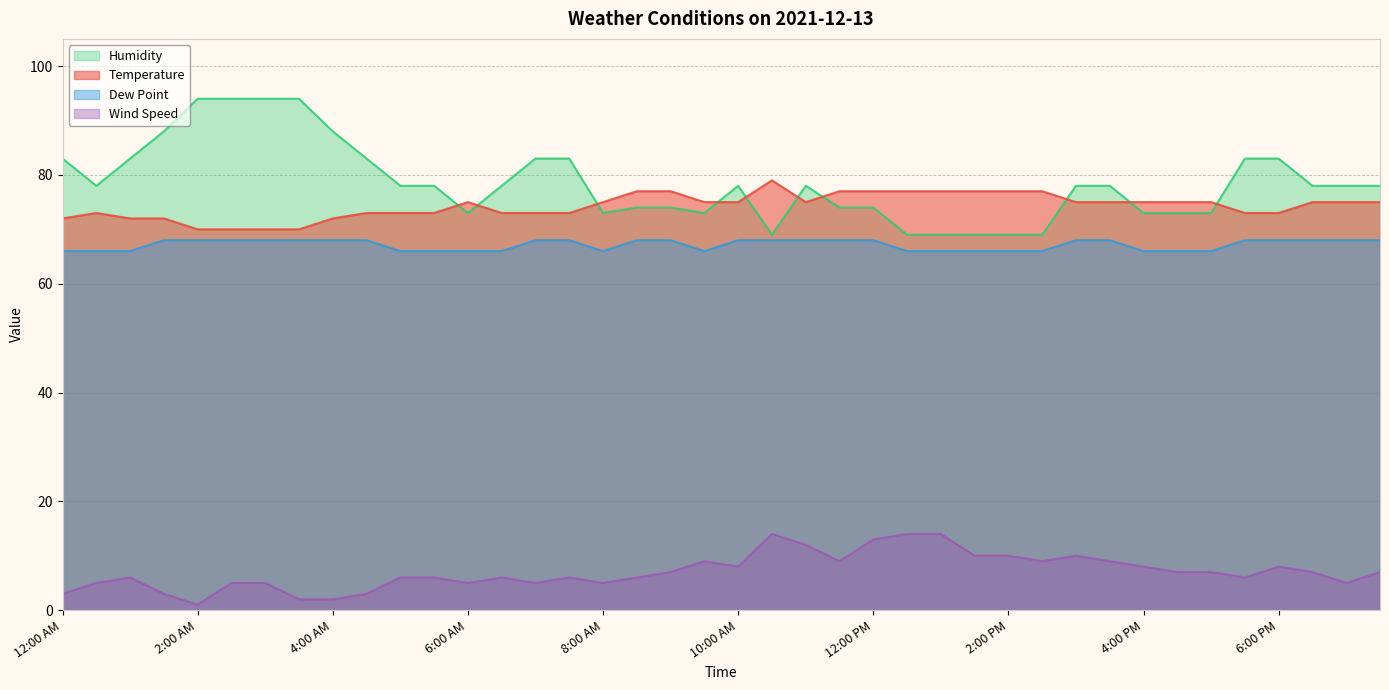

What is the label of the 3rd point from the right?

6:30 PM